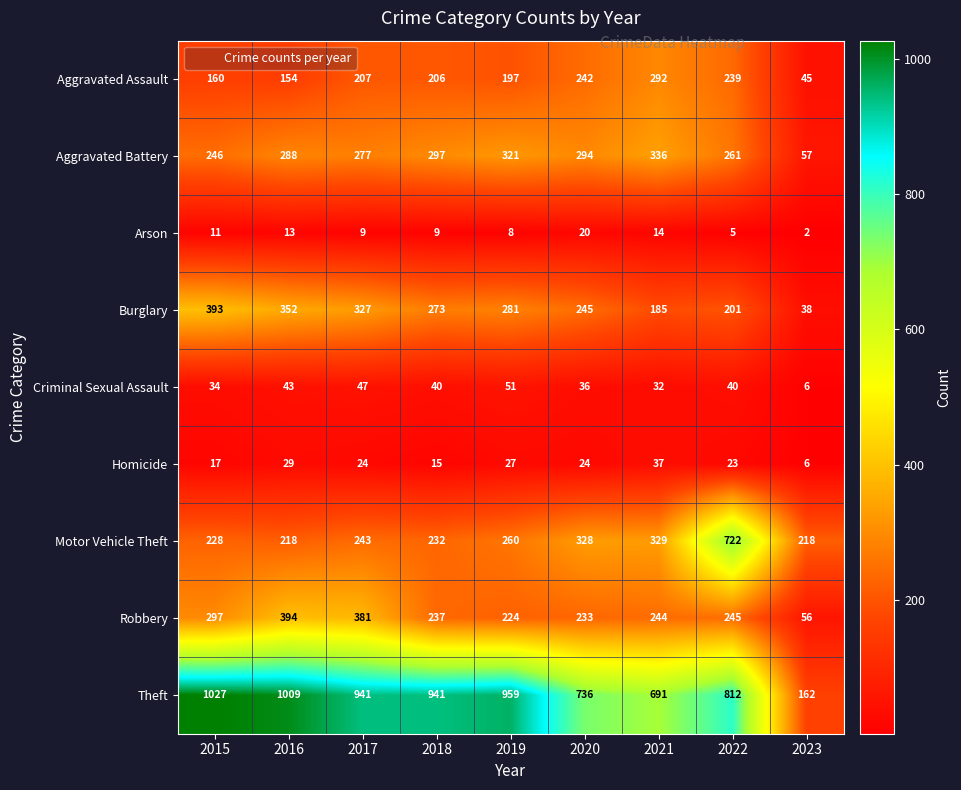

How many data points in Motor Vehicle Theft are less than 243?

4